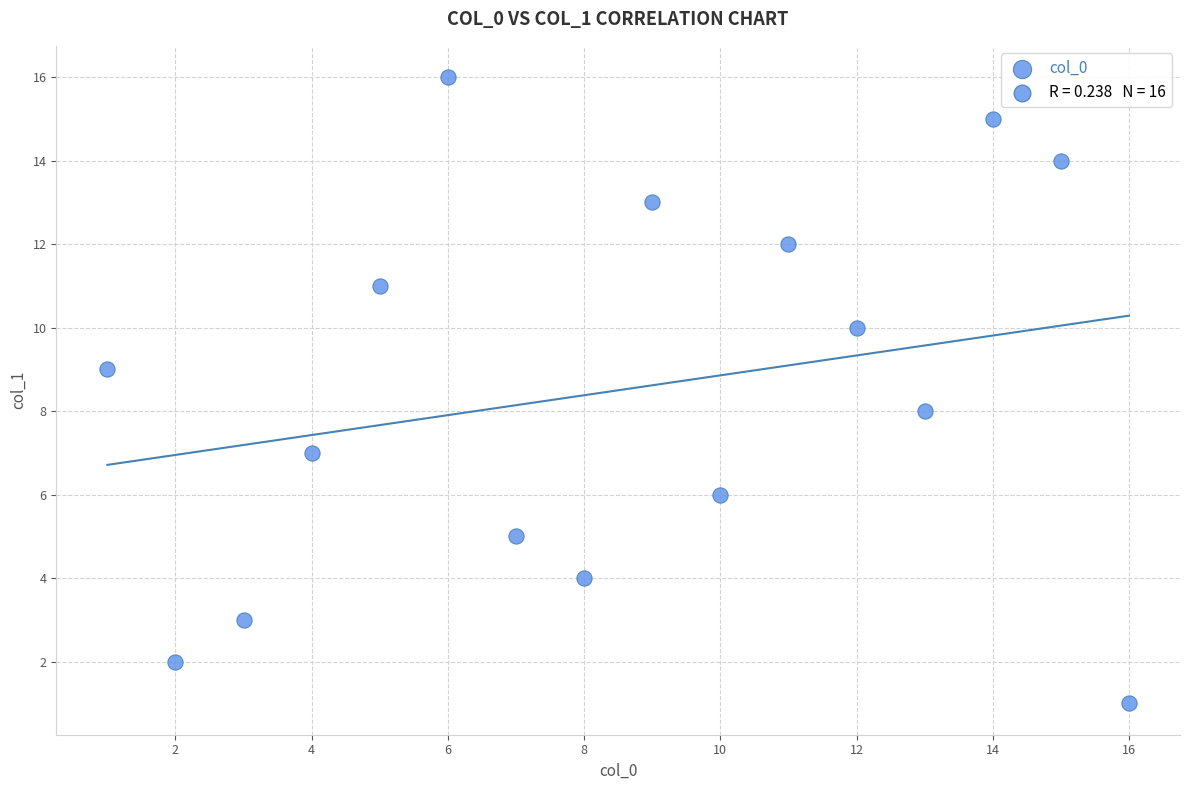

What is the range of Y values (max minus min)?

15